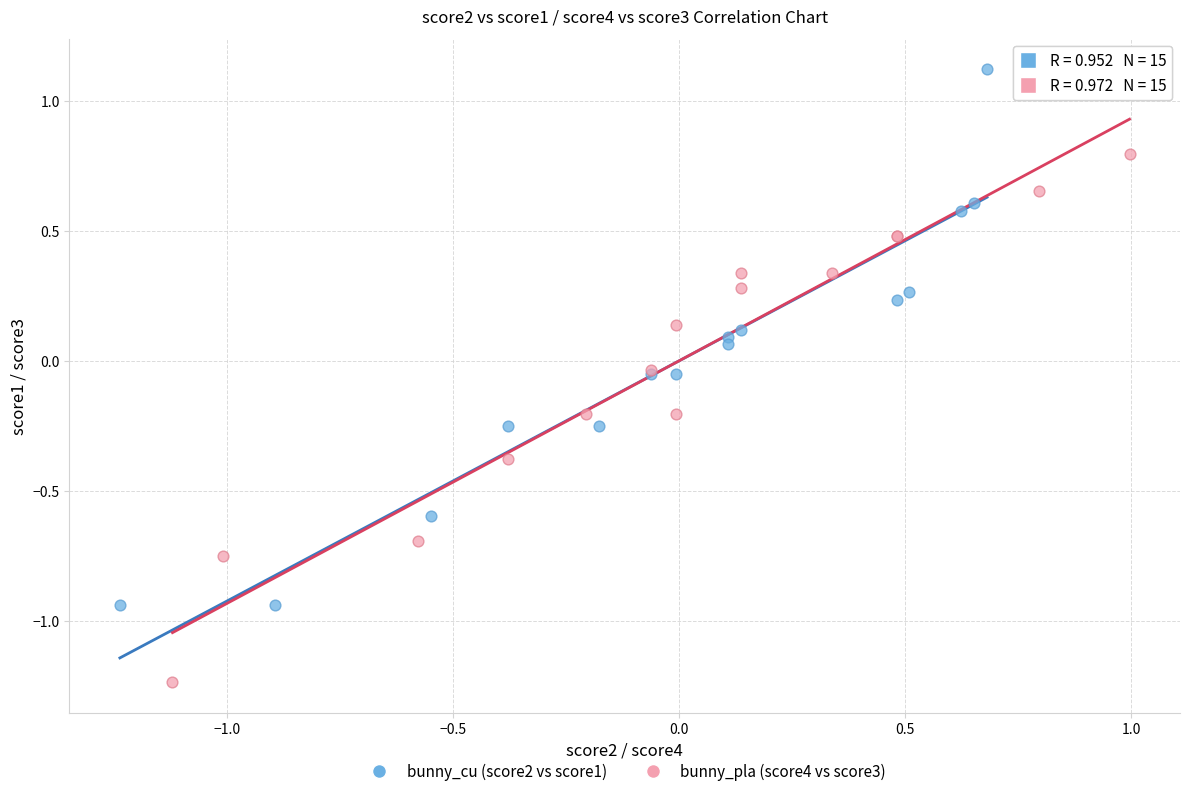

Which series contains the lowest Y value?

bunny_pla (score4 vs score3)